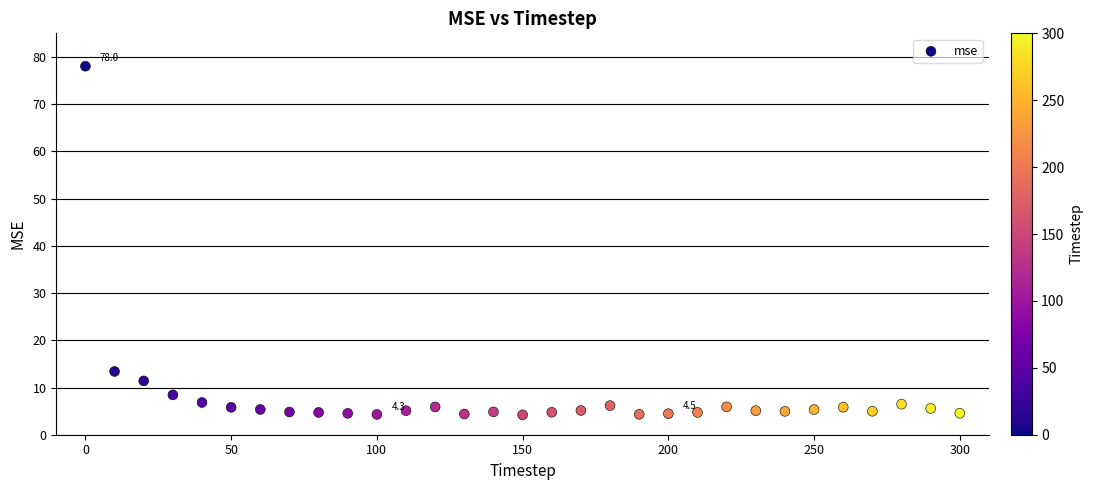

What Y value in the scatter plot is closest to 41?

13.4